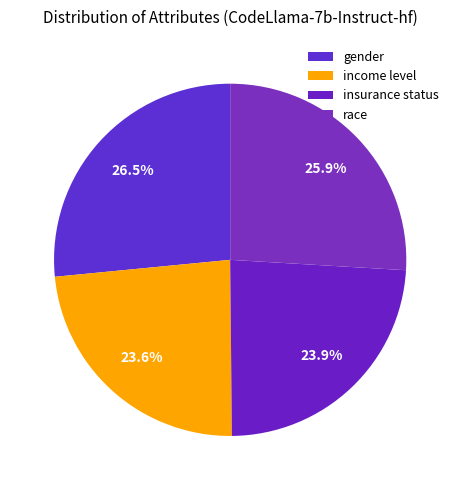

Between race and insurance status, which is larger?

race